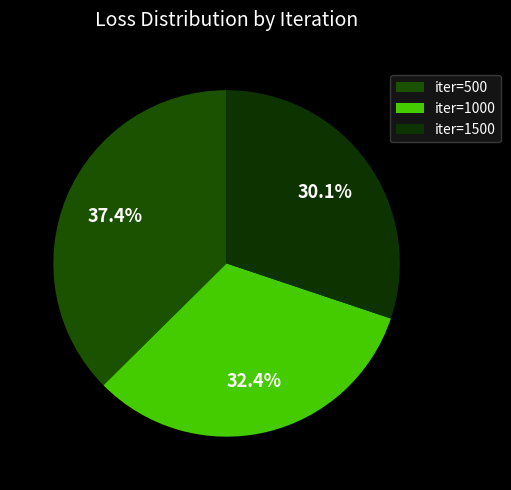

How many segments does this pie chart have?

3